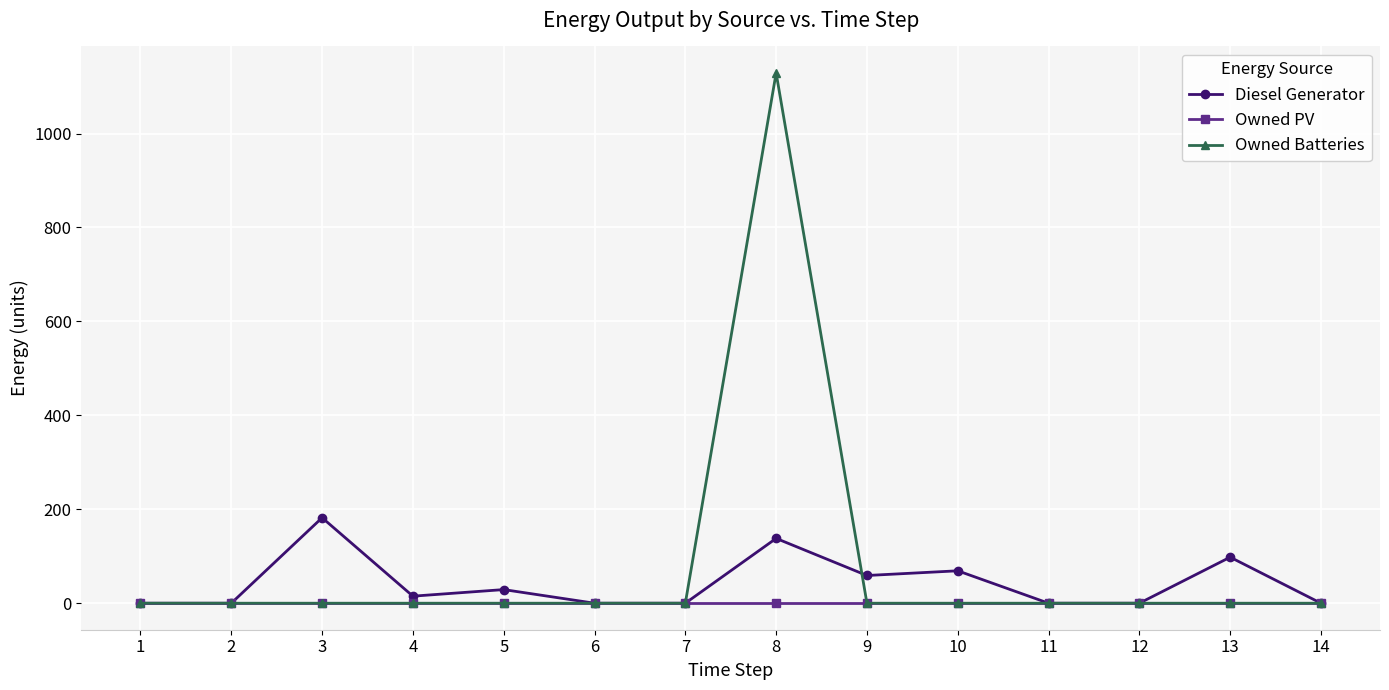

What is the maximum value shown in the chart?

1129.0